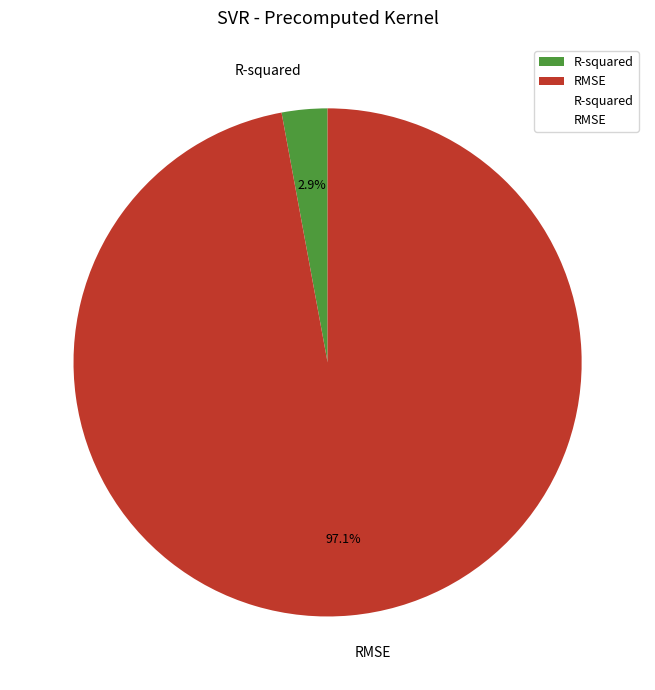

To the nearest percent, what is the difference between the largest and smallest slice percentages?

94%